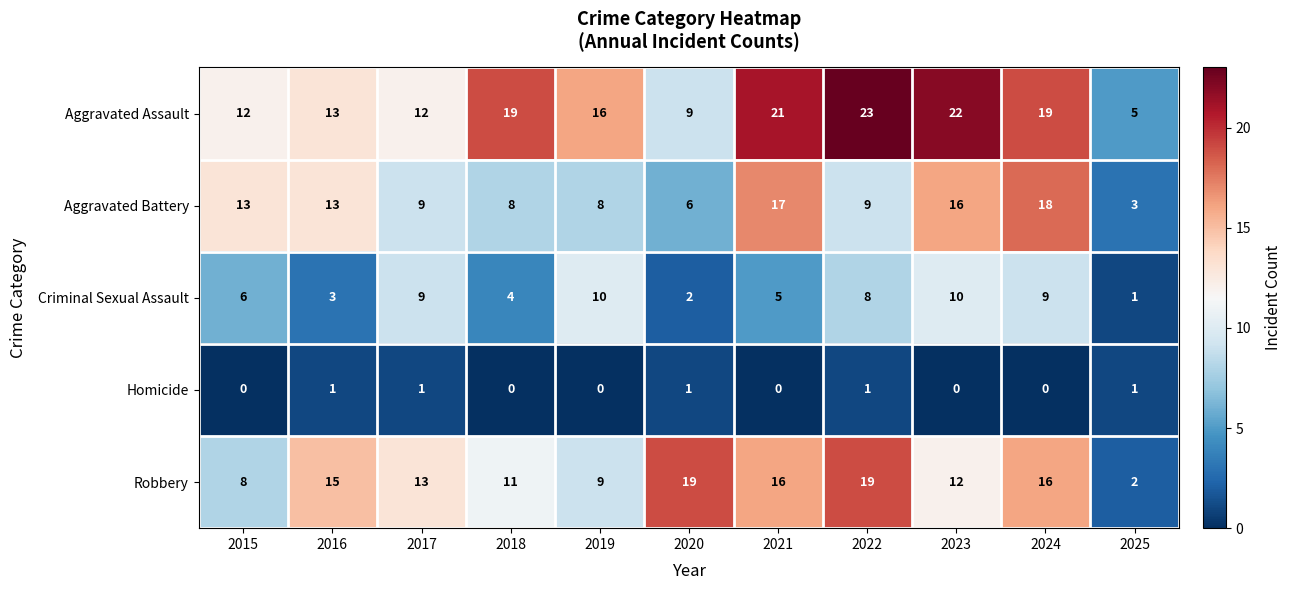

Which series changed the most between 2016 and 2025?

Robbery